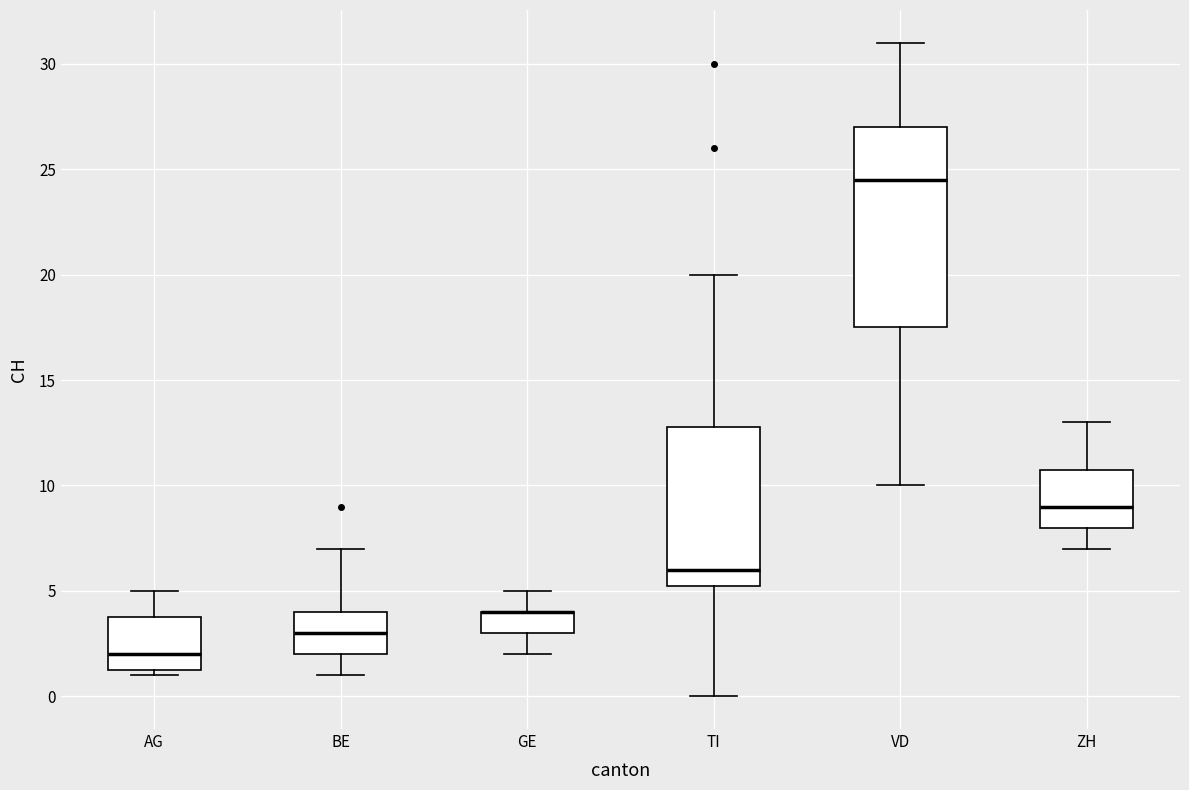

Where is the lower edge of the box for TI on the y-axis? The values are not printed on the chart, so give them approximately, as read against the axis.

5.5